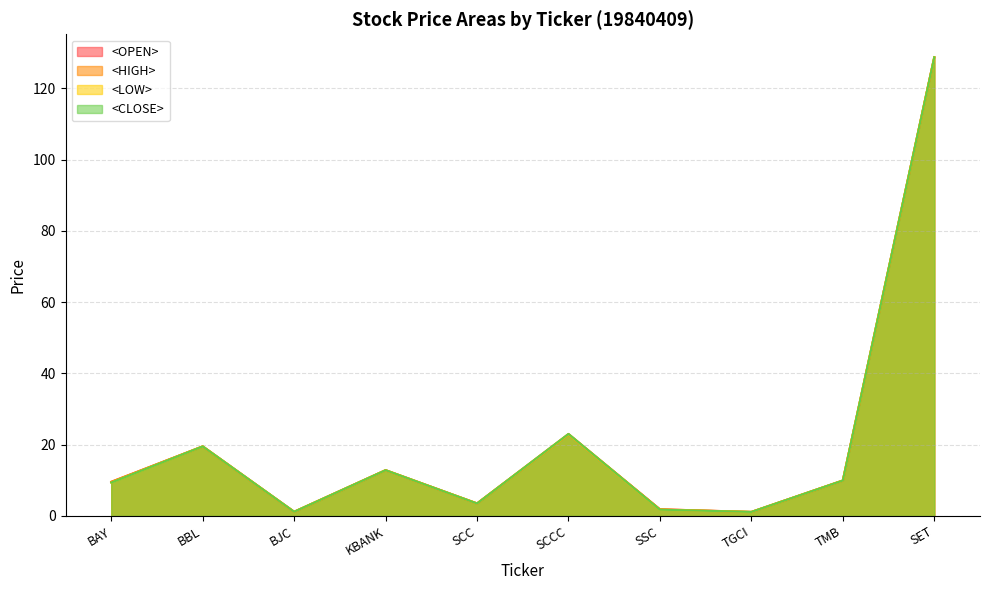

At which label does <HIGH> first exceed 9?

BAY